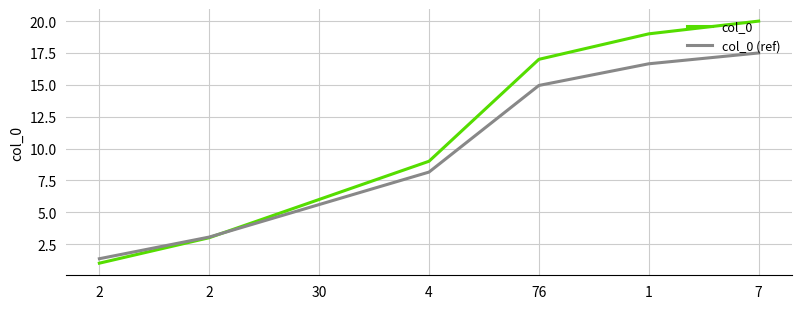

The col_0 (ref) series shows 27.7 at 7. True or false?

False